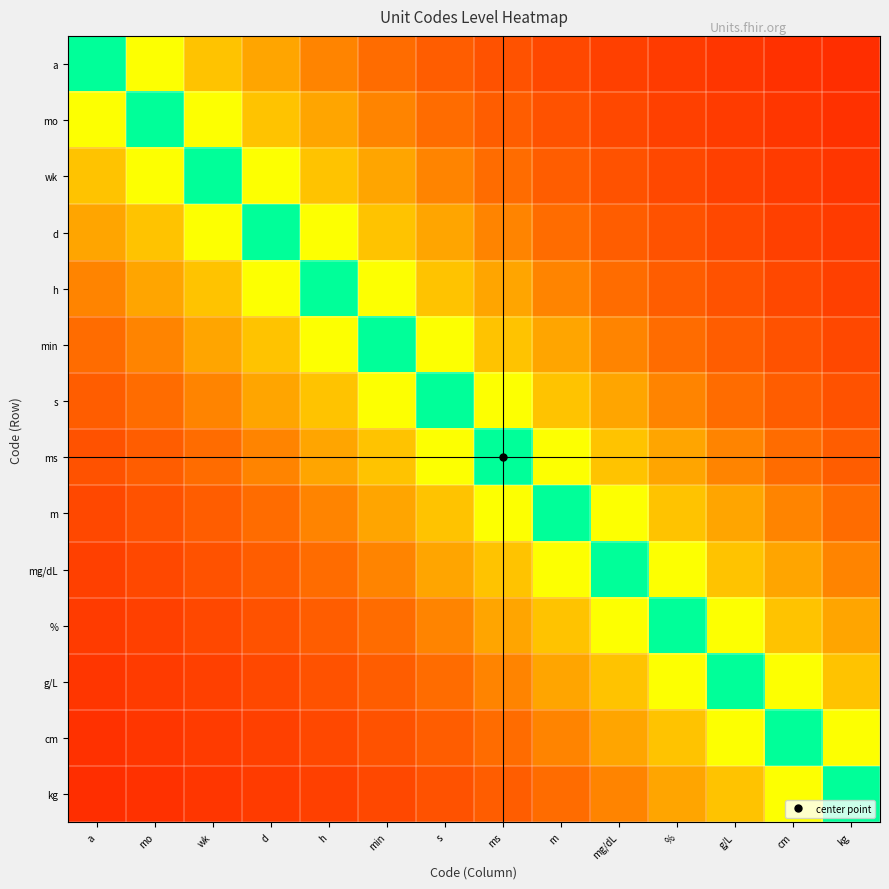

Reading right to left, list all the values displayed in this chart.

a: kg=0.1	cm=0.1	g/L=0.1	%=0.1	mg/dL=0.1	m=0.1	ms=0.1	s=0.1	min=0.2	h=0.2	d=0.2	wk=0.3	mo=0.5	a=1.0
mo: kg=0.1	cm=0.1	g/L=0.1	%=0.1	mg/dL=0.1	m=0.1	ms=0.1	s=0.2	min=0.2	h=0.2	d=0.3	wk=0.5	mo=1.0	a=0.5
wk: kg=0.1	cm=0.1	g/L=0.1	%=0.1	mg/dL=0.1	m=0.1	ms=0.2	s=0.2	min=0.2	h=0.3	d=0.5	wk=1.0	mo=0.5	a=0.3
d: kg=0.1	cm=0.1	g/L=0.1	%=0.1	mg/dL=0.1	m=0.2	ms=0.2	s=0.2	min=0.3	h=0.5	d=1.0	wk=0.5	mo=0.3	a=0.2
h: kg=0.1	cm=0.1	g/L=0.1	%=0.1	mg/dL=0.2	m=0.2	ms=0.2	s=0.3	min=0.5	h=1.0	d=0.5	wk=0.3	mo=0.2	a=0.2
min: kg=0.1	cm=0.1	g/L=0.1	%=0.2	mg/dL=0.2	m=0.2	ms=0.3	s=0.5	min=1.0	h=0.5	d=0.3	wk=0.2	mo=0.2	a=0.2
s: kg=0.1	cm=0.1	g/L=0.2	%=0.2	mg/dL=0.2	m=0.3	ms=0.5	s=1.0	min=0.5	h=0.3	d=0.2	wk=0.2	mo=0.2	a=0.1
ms: kg=0.1	cm=0.2	g/L=0.2	%=0.2	mg/dL=0.3	m=0.5	ms=1.0	s=0.5	min=0.3	h=0.2	d=0.2	wk=0.2	mo=0.1	a=0.1
m: kg=0.2	cm=0.2	g/L=0.2	%=0.3	mg/dL=0.5	m=1.0	ms=0.5	s=0.3	min=0.2	h=0.2	d=0.2	wk=0.1	mo=0.1	a=0.1
mg/dL: kg=0.2	cm=0.2	g/L=0.3	%=0.5	mg/dL=1.0	m=0.5	ms=0.3	s=0.2	min=0.2	h=0.2	d=0.1	wk=0.1	mo=0.1	a=0.1
%: kg=0.2	cm=0.3	g/L=0.5	%=1.0	mg/dL=0.5	m=0.3	ms=0.2	s=0.2	min=0.2	h=0.1	d=0.1	wk=0.1	mo=0.1	a=0.1
g/L: kg=0.3	cm=0.5	g/L=1.0	%=0.5	mg/dL=0.3	m=0.2	ms=0.2	s=0.2	min=0.1	h=0.1	d=0.1	wk=0.1	mo=0.1	a=0.1
cm: kg=0.5	cm=1.0	g/L=0.5	%=0.3	mg/dL=0.2	m=0.2	ms=0.2	s=0.1	min=0.1	h=0.1	d=0.1	wk=0.1	mo=0.1	a=0.1
kg: kg=1.0	cm=0.5	g/L=0.3	%=0.2	mg/dL=0.2	m=0.2	ms=0.1	s=0.1	min=0.1	h=0.1	d=0.1	wk=0.1	mo=0.1	a=0.1